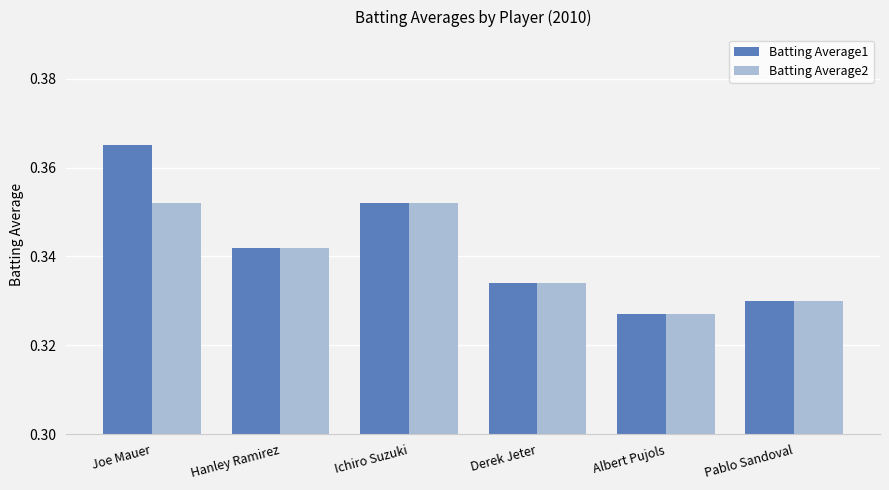

Which series changed the most between Joe Mauer and Albert Pujols?

Batting Average1